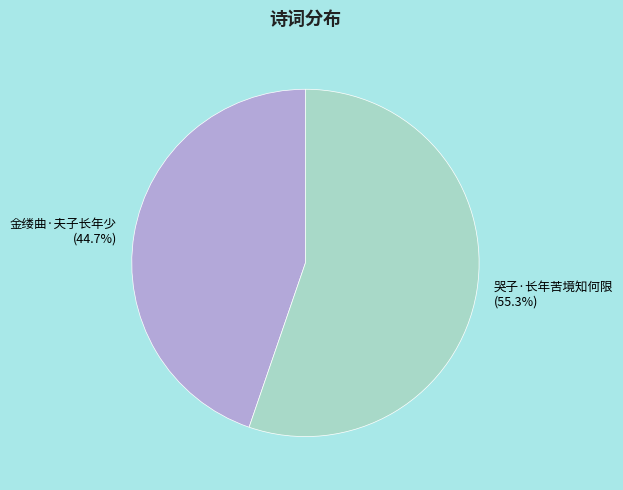

Does 哭子·长年苦境知何限 account for over 50% of the chart?

Yes